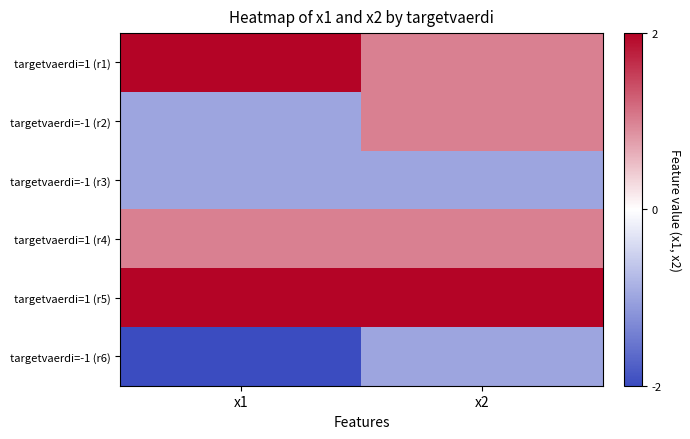

Between x1 and x2, which is larger?

x1